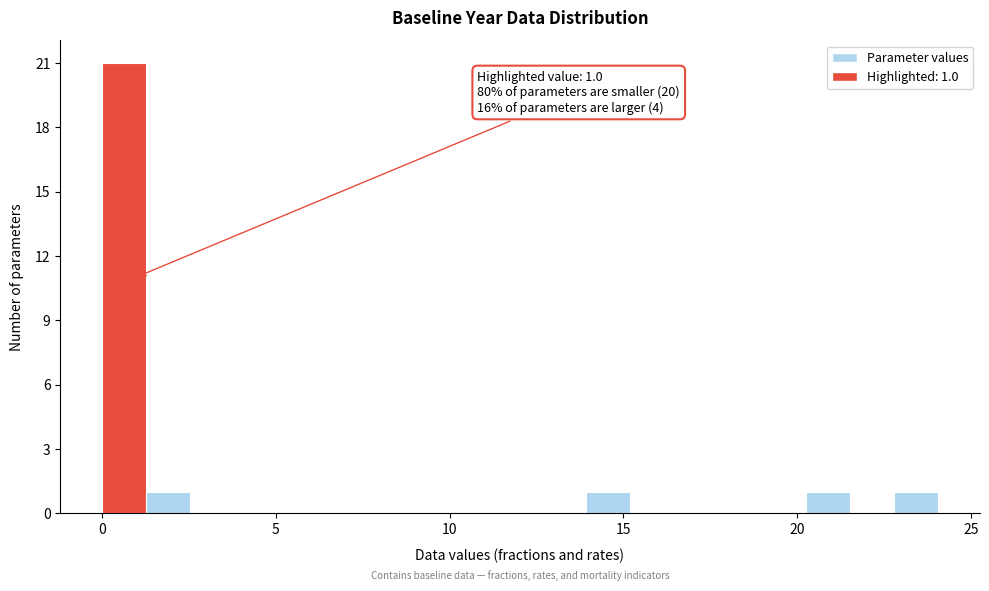

Around what value on the x-axis is the tallest bar? Give the approximate position of its centre, as read against the axis.

0.5